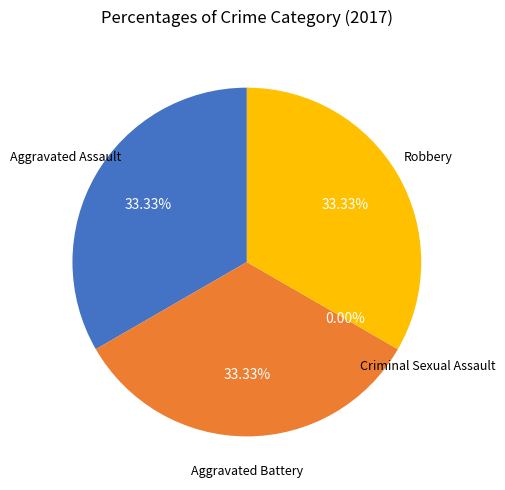

Count the number of slices in the pie.

4